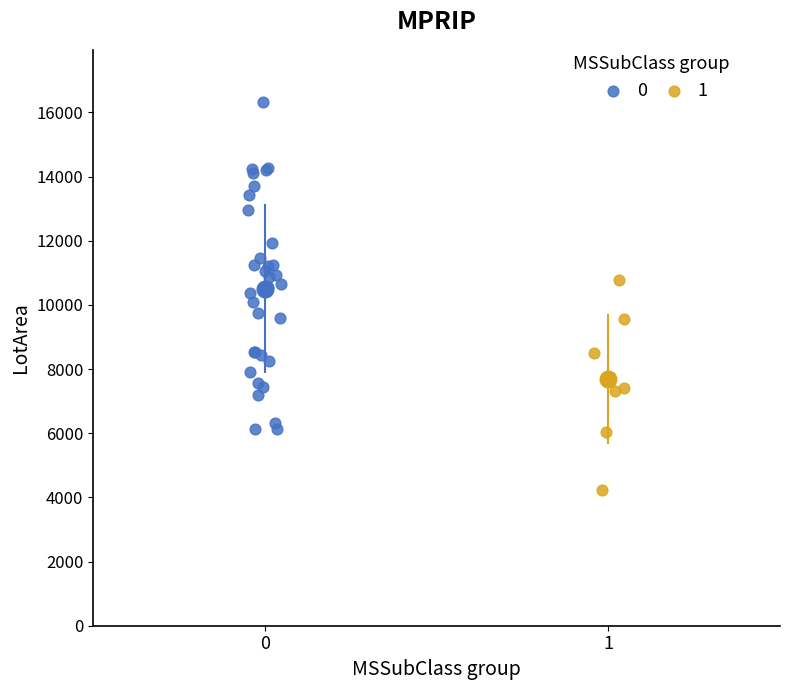

What are all the series names shown in the legend?

0, 1